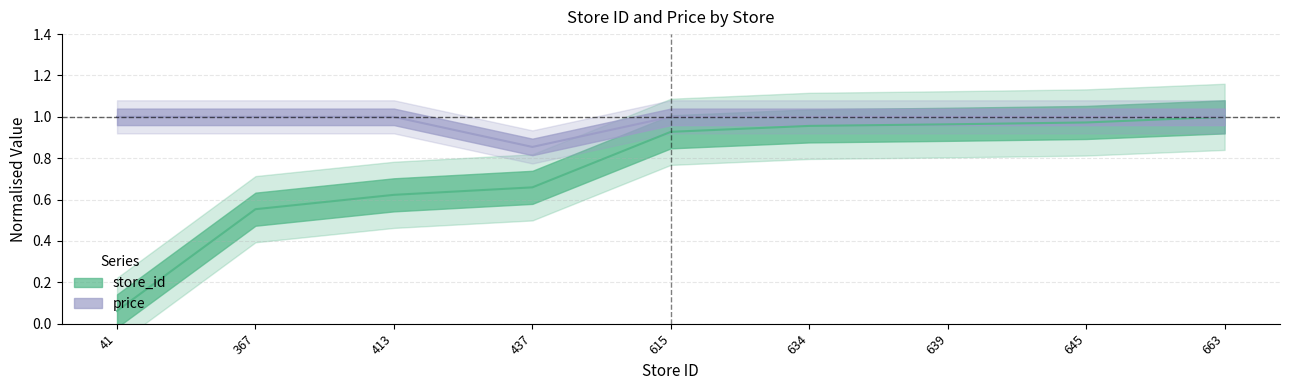

True or false: price has more than 1 points higher than both neighbors.

False